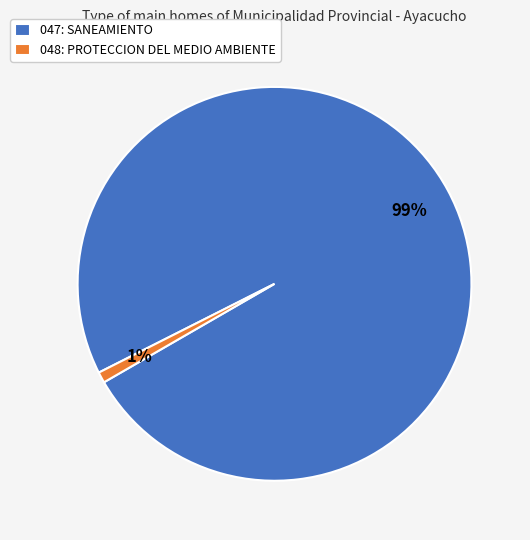

Rank the categories by value from lowest to highest.

048: PROTECCION DEL MEDIO AMBIENTE, 047: SANEAMIENTO